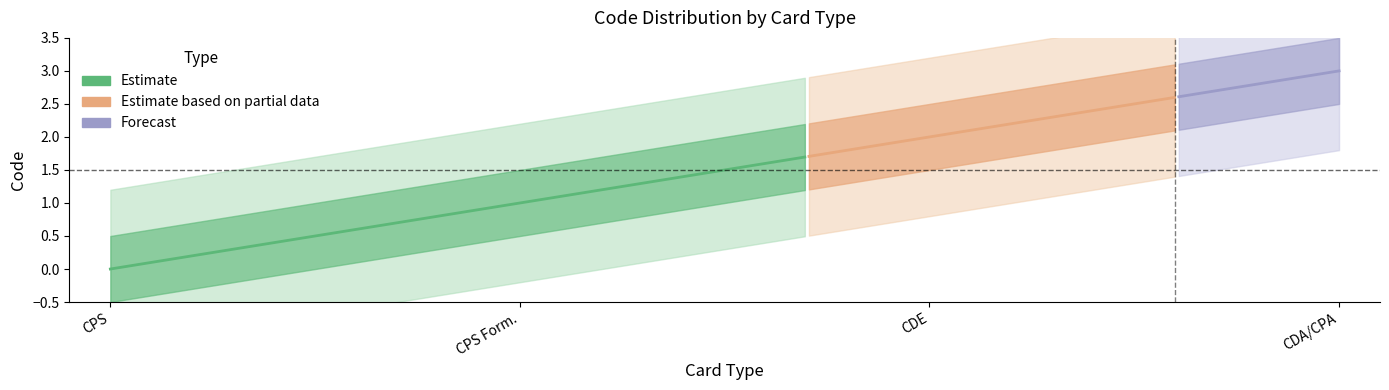

The value at Carte de Professionnel de Santé en Formation is 1. True or false?

True